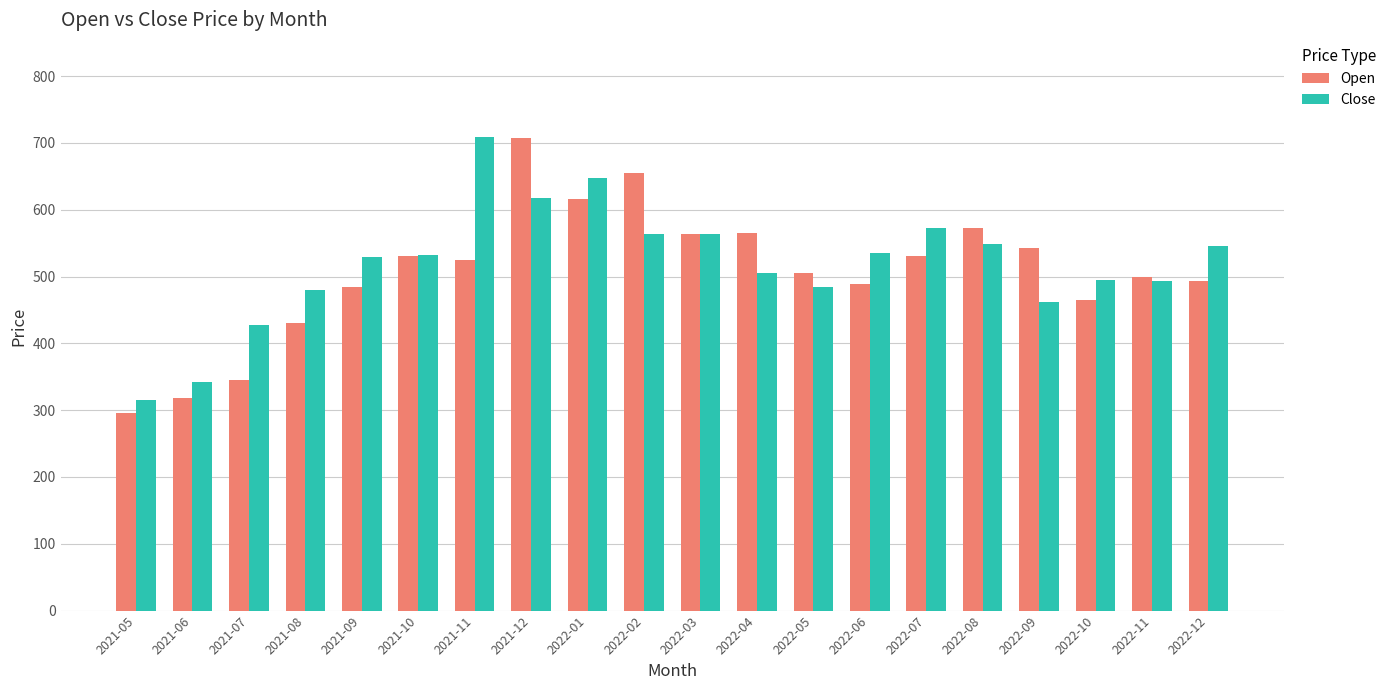

Read the Close value at 2022-05.

484.1